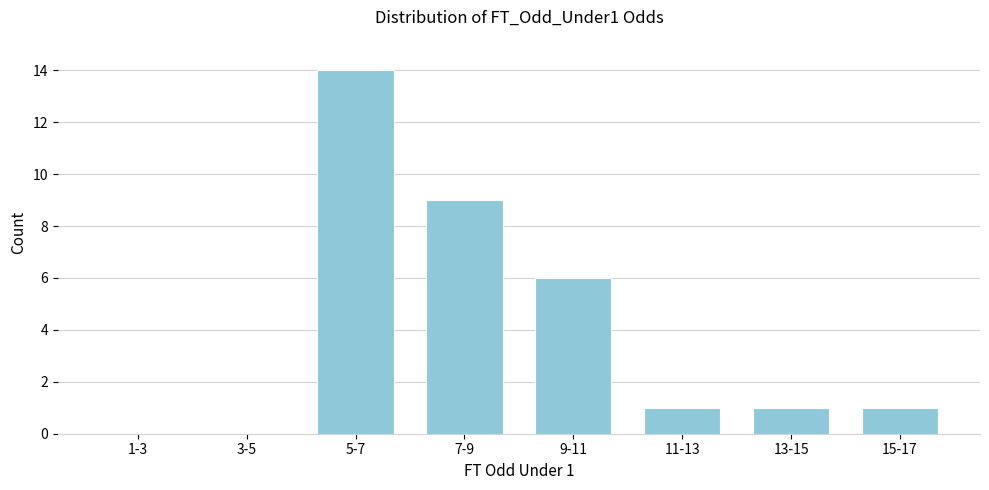

Reading left to right, list all the values displayed in this chart.

1-3=0	3-5=0	5-7=14	7-9=9	9-11=6	11-13=1	13-15=1	15-17=1